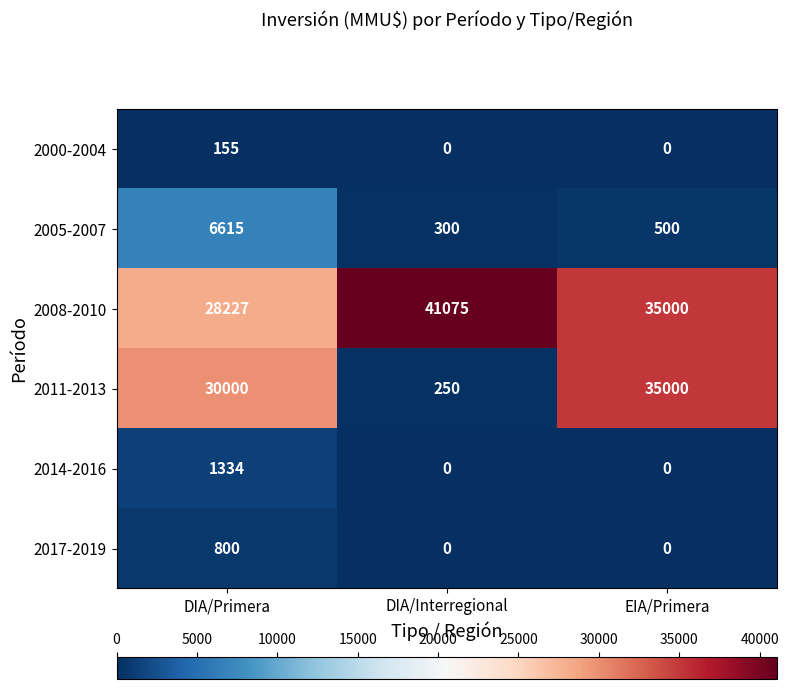

Reading left to right, transcribe all the data shown in this chart.

2000-2004: 155	0	0
2005-2007: 6615	300	500
2008-2010: 28227	41075	35000
2011-2013: 30000	250	35000
2014-2016: 1334	0	0
2017-2019: 800	0	0